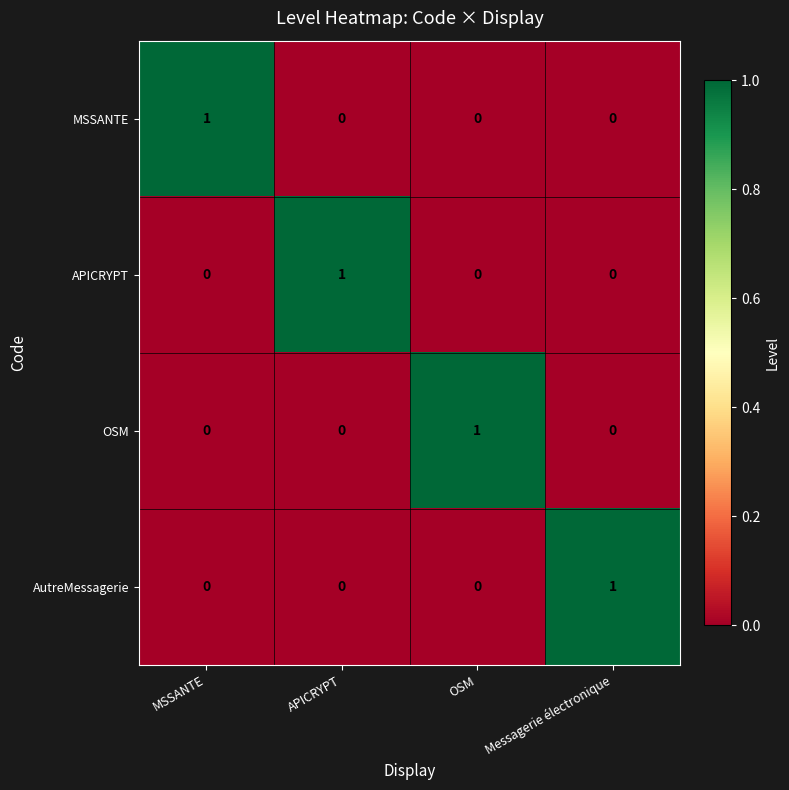

Reading left to right, extract all data points from this chart.

MSSANTE: MSSANTE=1	APICRYPT=0	OSM=0	Messagerie électronique=0
APICRYPT: MSSANTE=0	APICRYPT=1	OSM=0	Messagerie électronique=0
OSM: MSSANTE=0	APICRYPT=0	OSM=1	Messagerie électronique=0
AutreMessagerie: MSSANTE=0	APICRYPT=0	OSM=0	Messagerie électronique=1